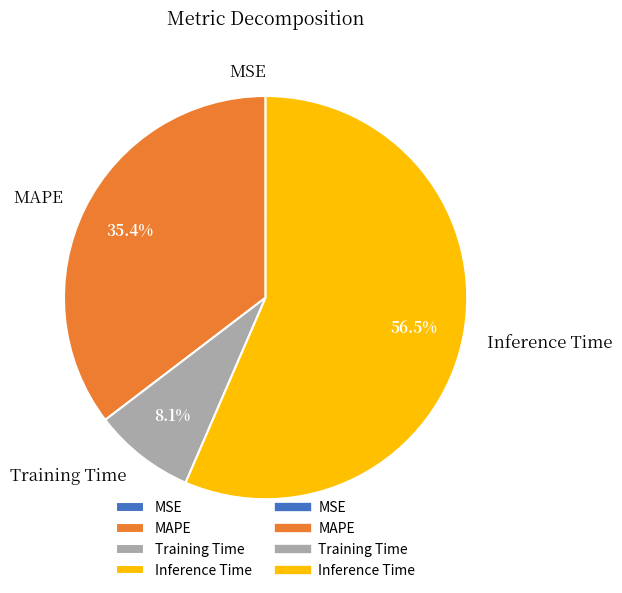

Which category accounts for the majority?

Inference Time